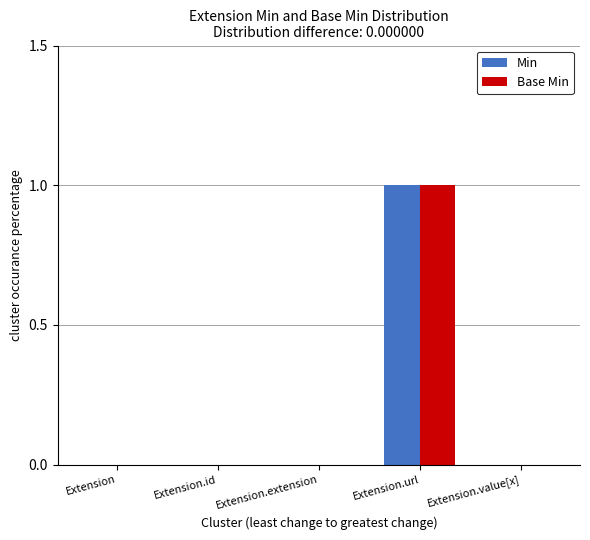

The Base Min series shows 1 at Extension.extension. True or false?

False